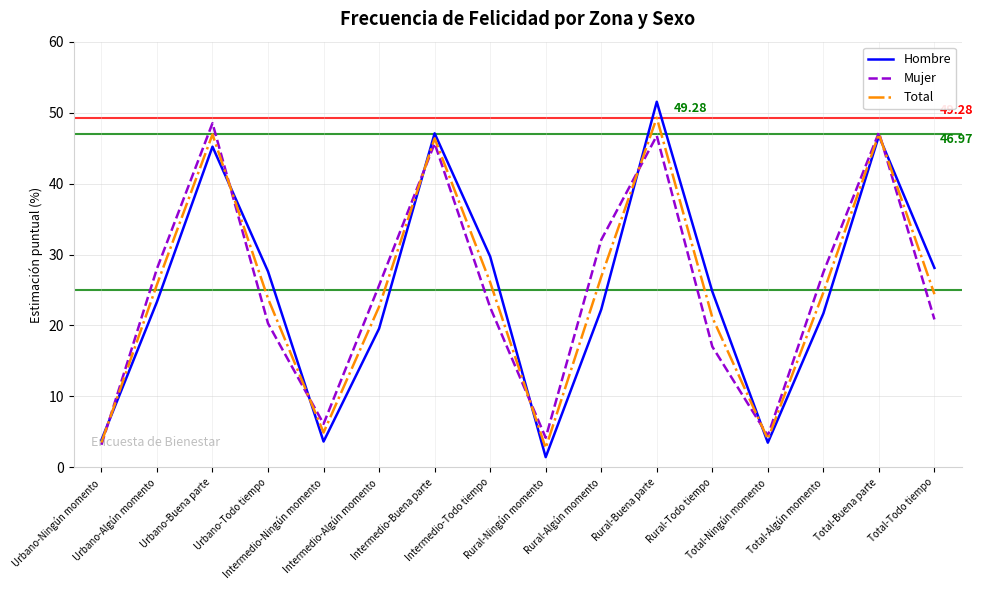

What is the sum of all Mujer values?

400.0